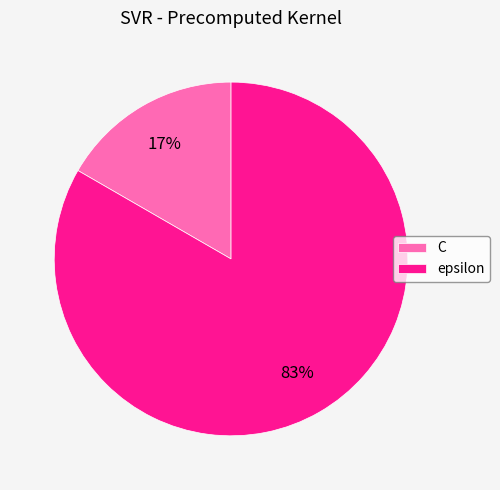

What is the ratio of the value at C to the value at epsilon?

0.2